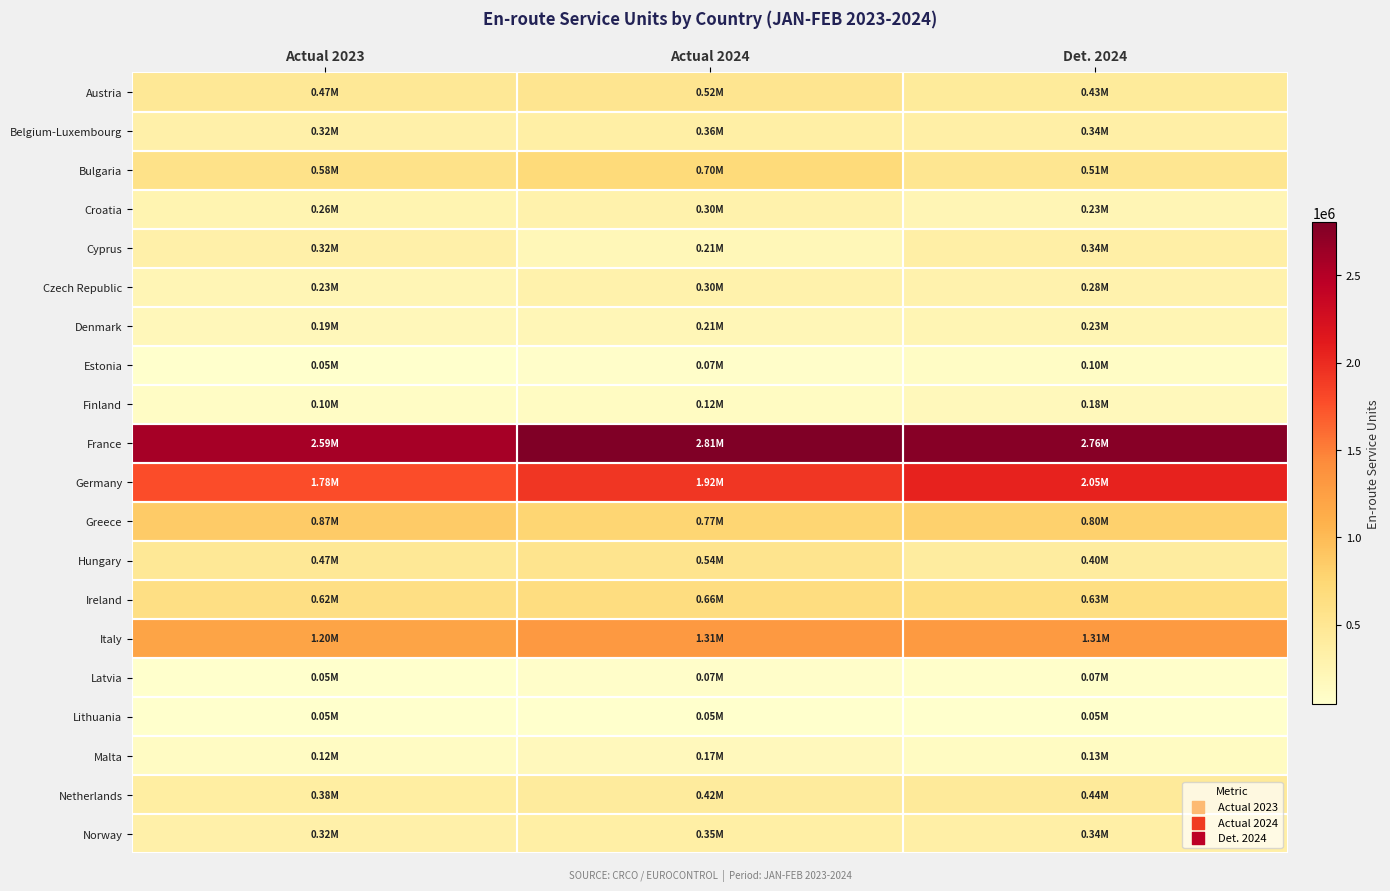

At which category is the sum across all series the highest?

Actual 2024